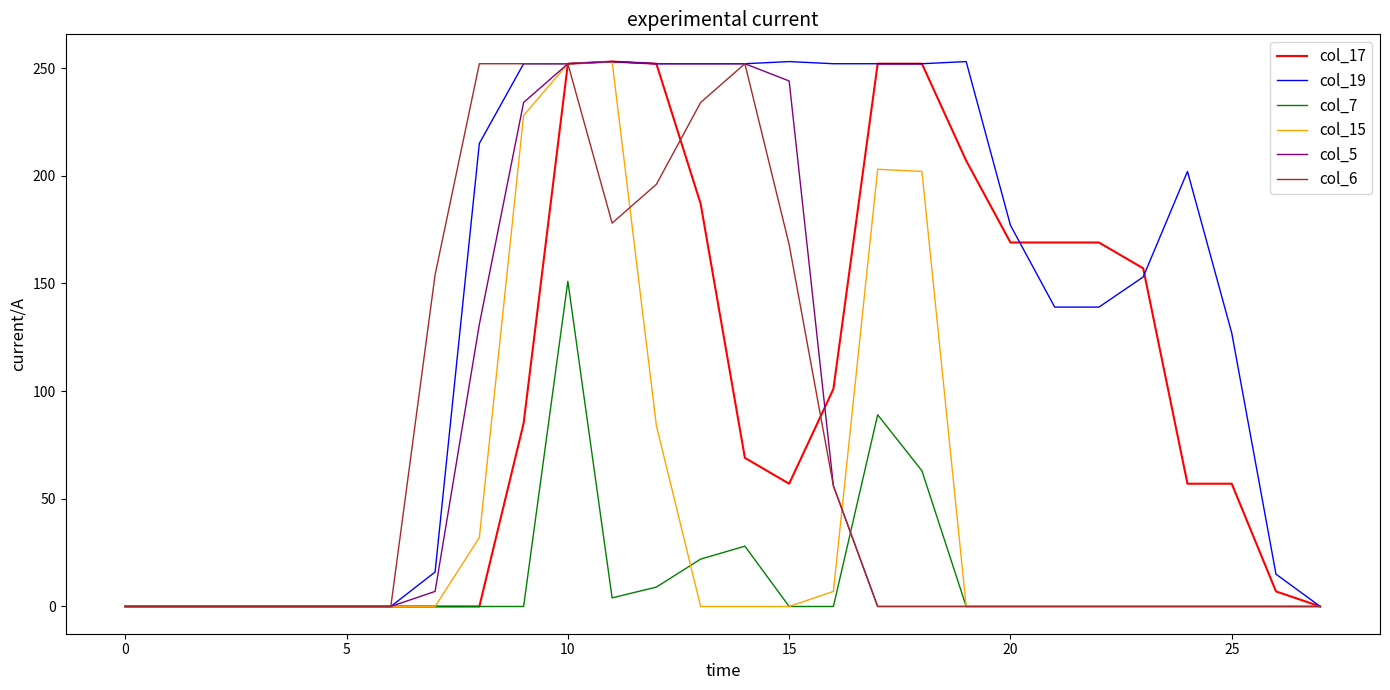

Which series has the largest total across all categories?

col_19